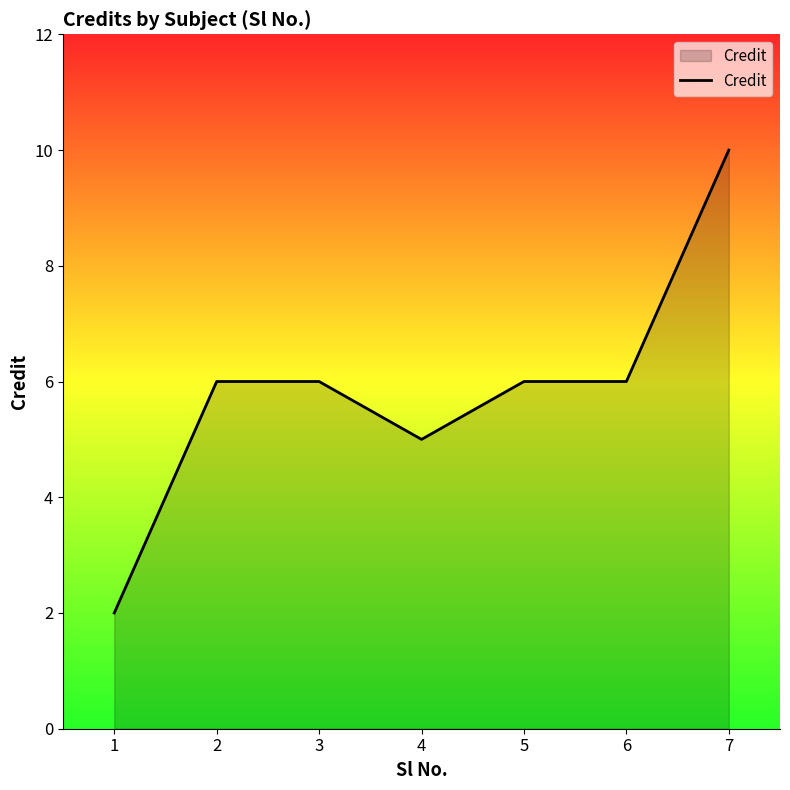

Reading right to left, extract all data points from this chart.

7=10	6=6	5=6	4=5	3=6	2=6	1=2